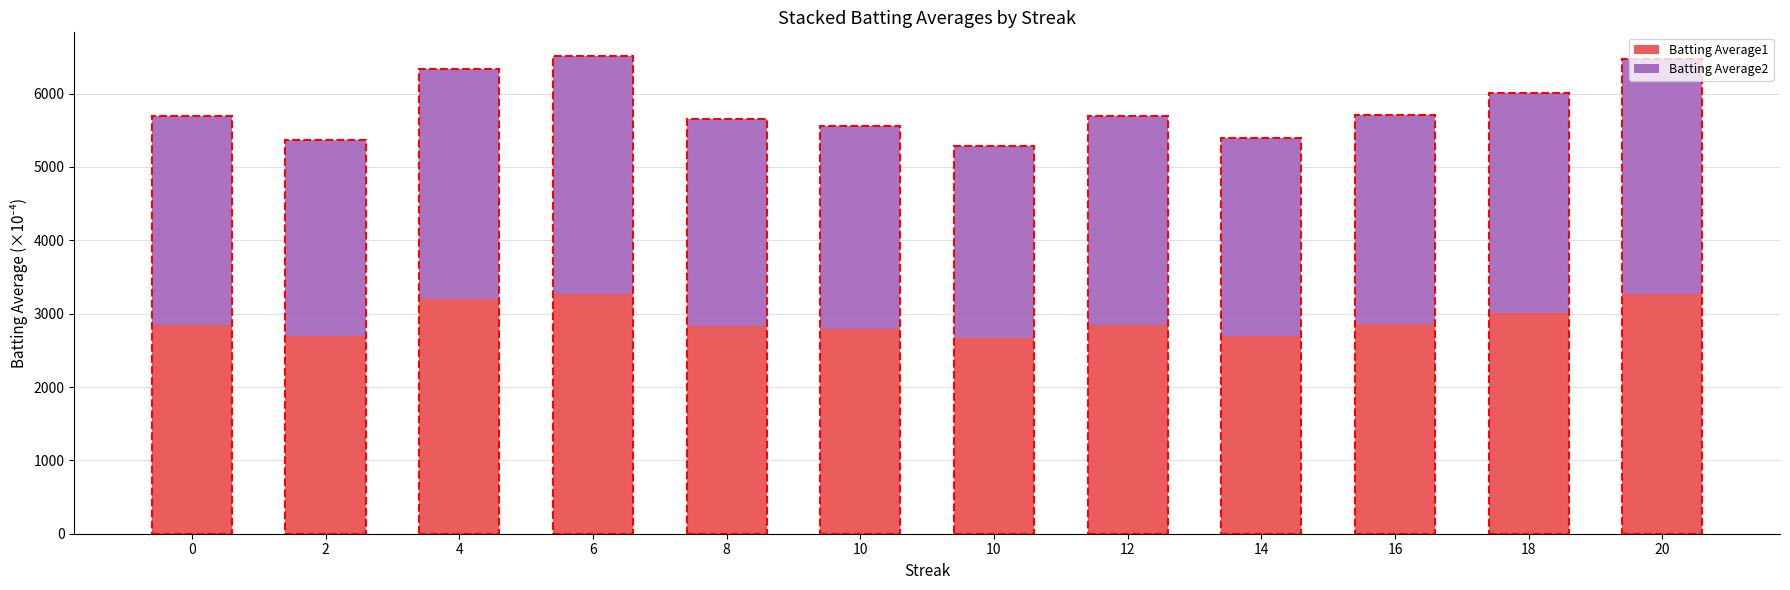

The Batting Average2 series shows 1696.0 at 10. True or false?

False